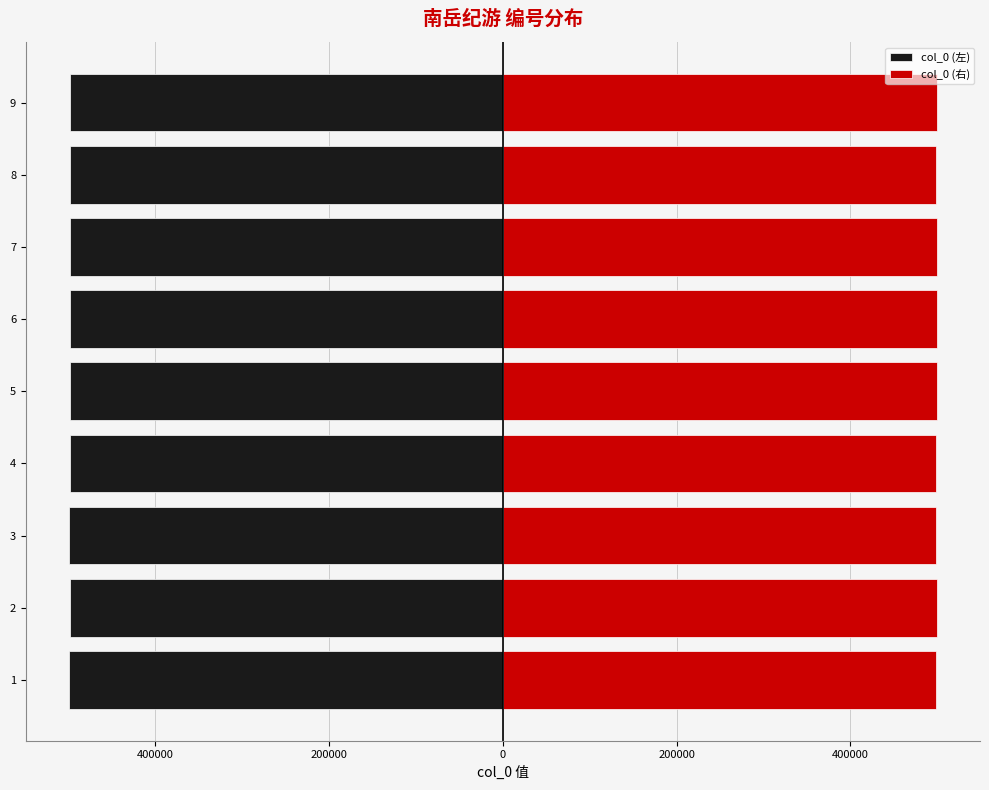

What is the difference between the maximum and minimum values in the col_0 (右) series?

287